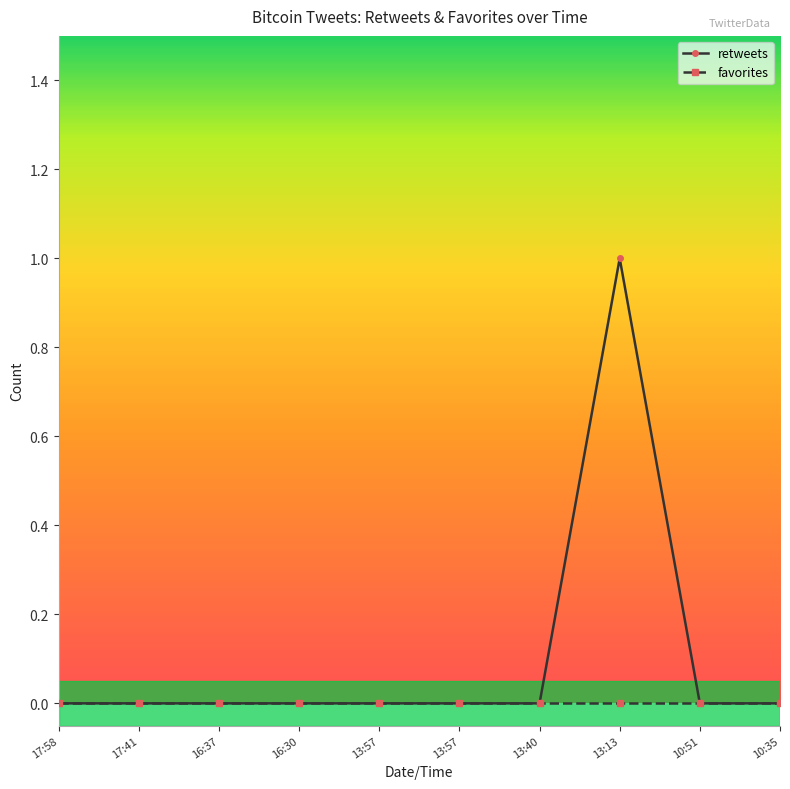

What is the label of the 4th point from the right?

13:40